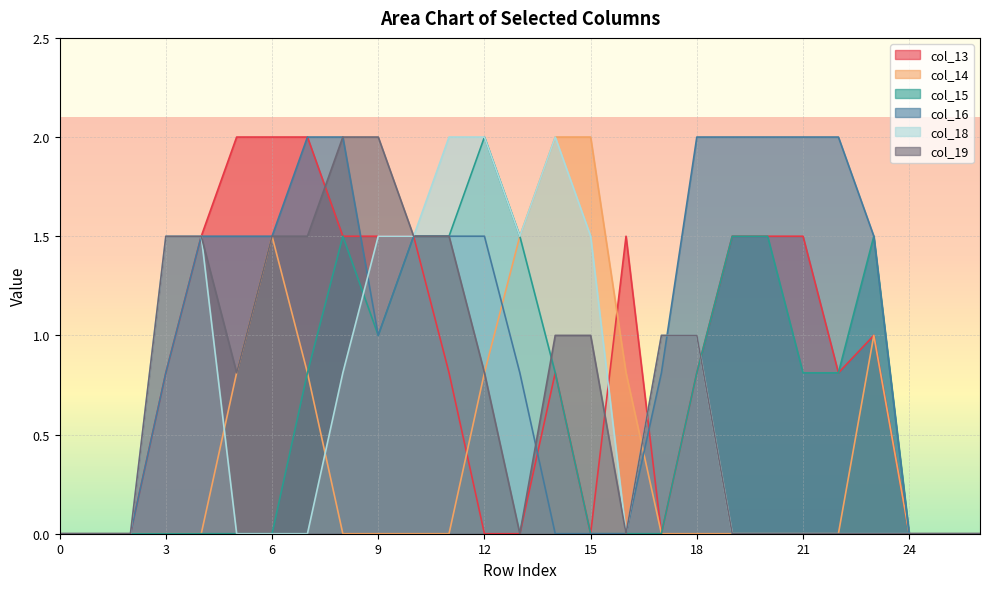

What are all the series names shown in the legend?

col_13, col_14, col_15, col_16, col_18, col_19